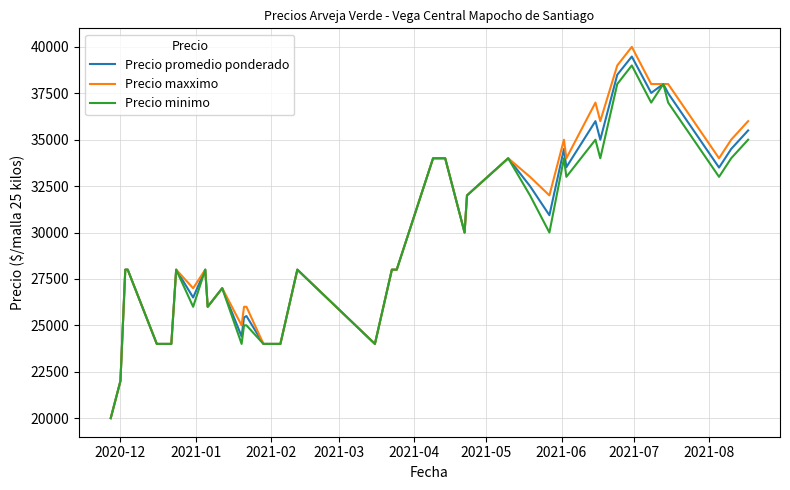

What is the smallest value displayed?

20000